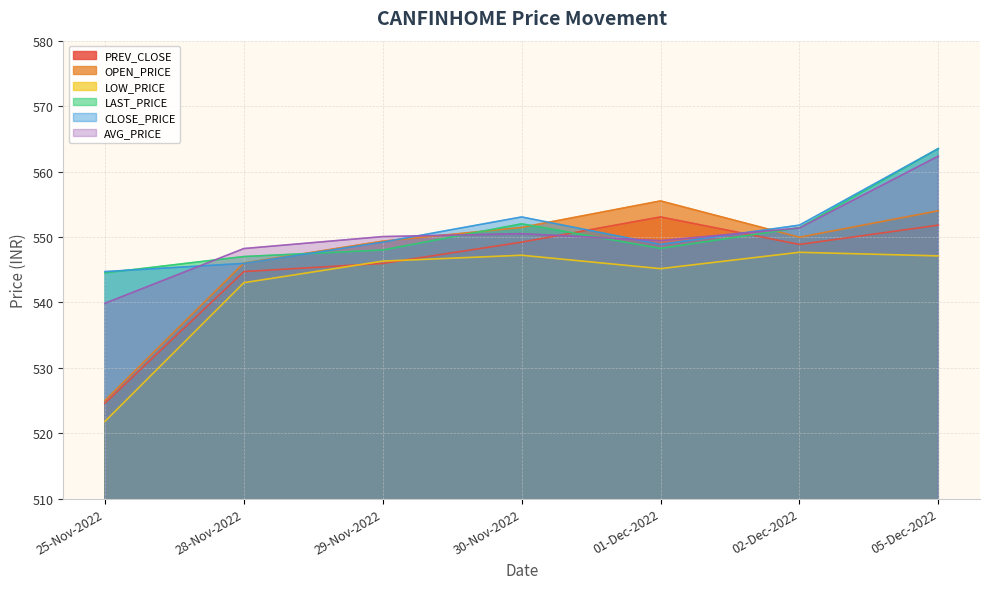

What is the minimum value shown in the chart?

521.8